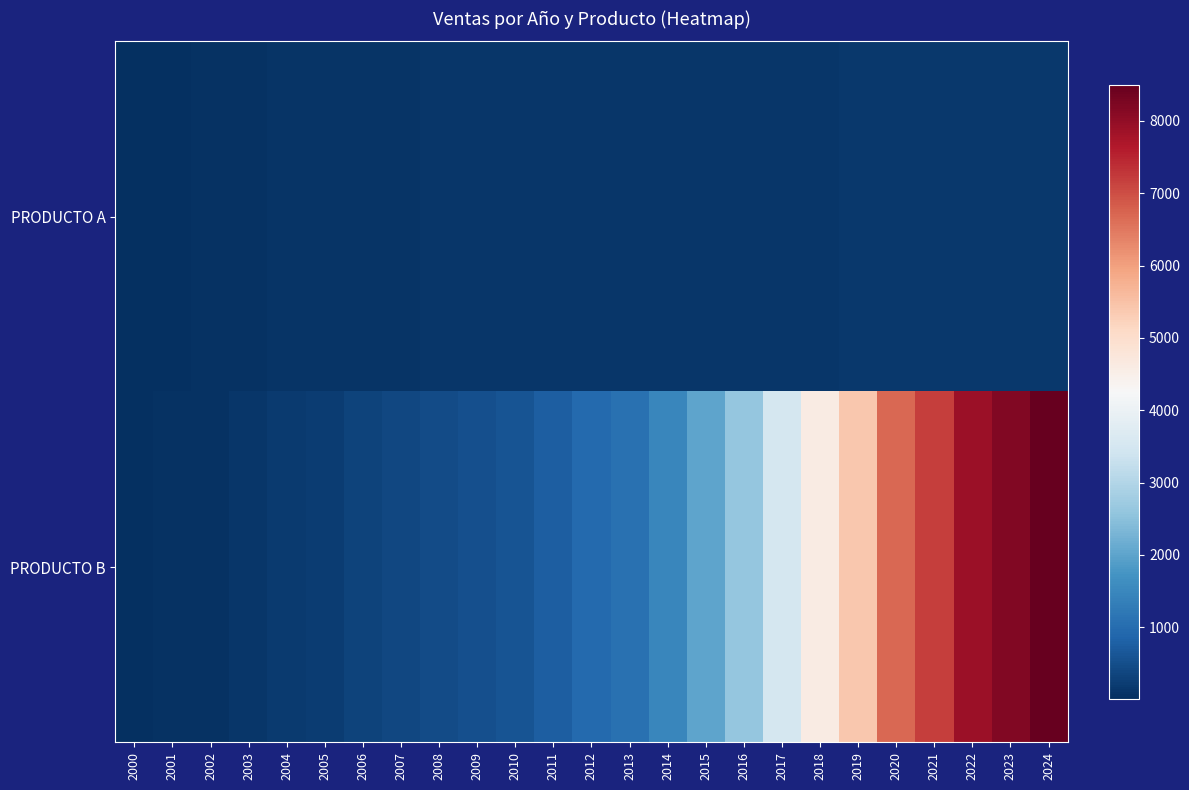

At how many categories does at least one series exceed 1245?

11